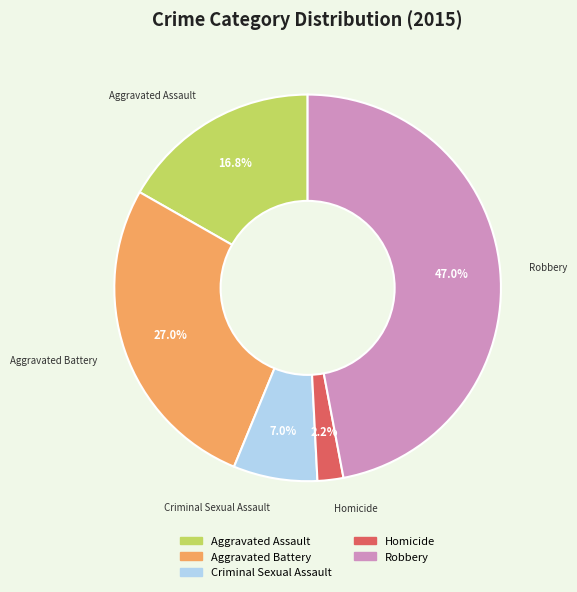

Between Robbery and Aggravated Assault, which is larger?

Robbery